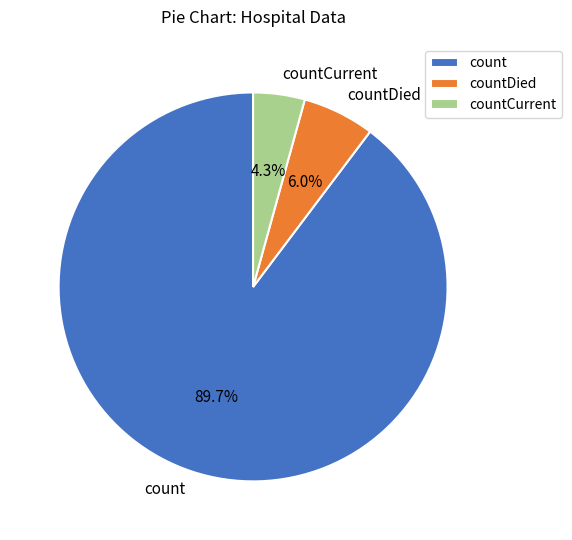

The count slice represents 90% of the pie. True or false?

True